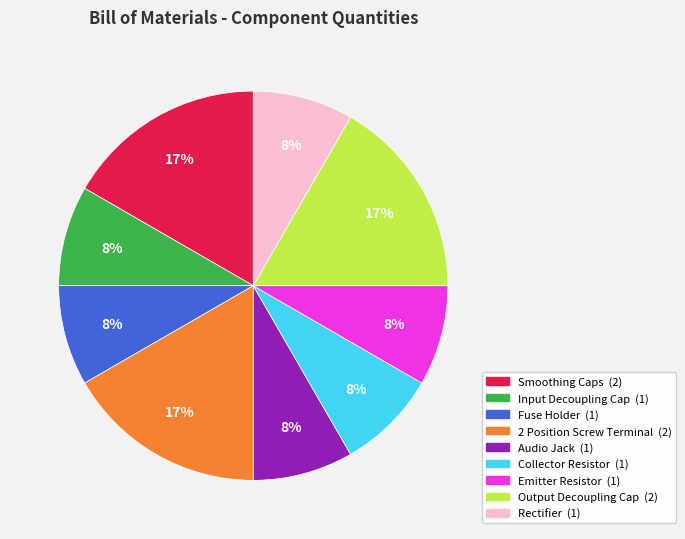

What percentage is the Smoothing Caps slice, to the nearest percent?

17%